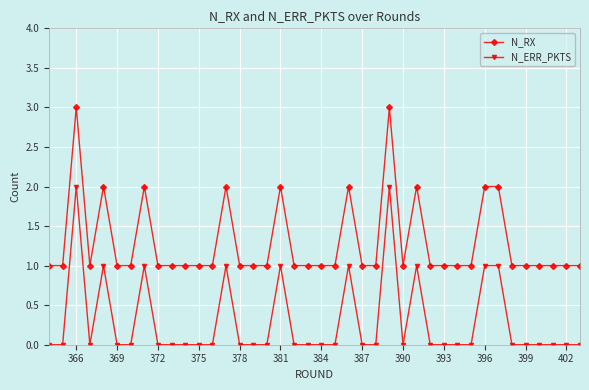

Rank the series by their average value, from lowest to highest.

N_ERR_PKTS, N_RX